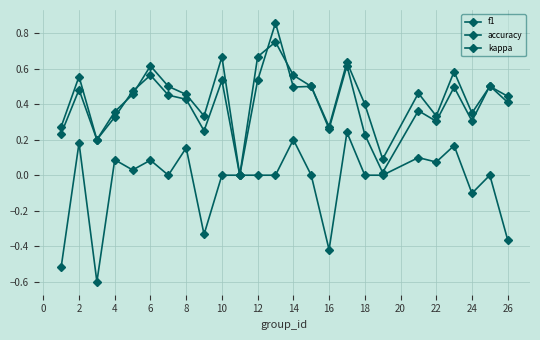

True or false: kappa and accuracy intersect in this chart.

False